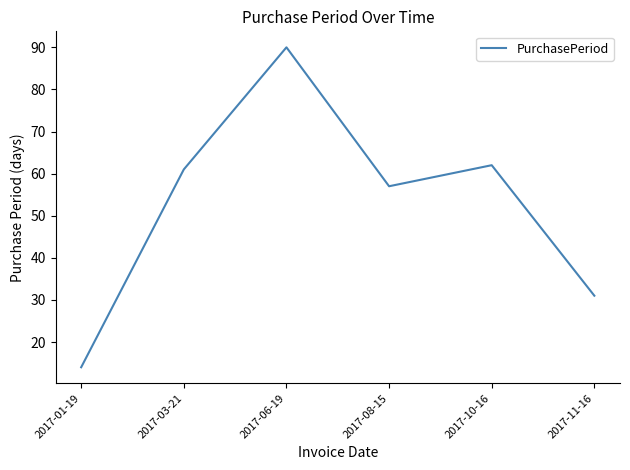

Reading left to right, what are all the values shown in this chart?

14	61	90	57	62	31